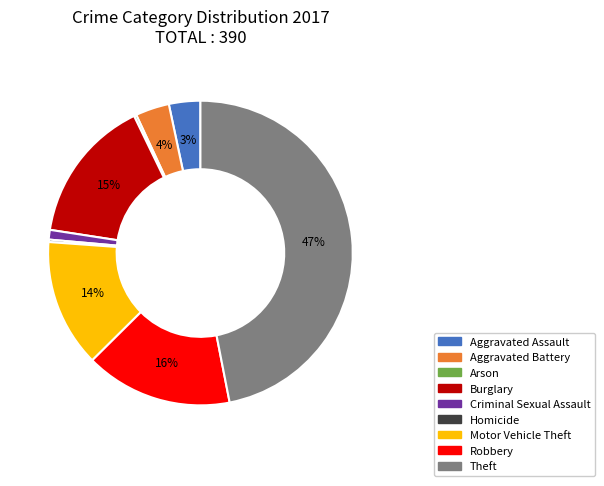

Does any single category account for the majority?

No